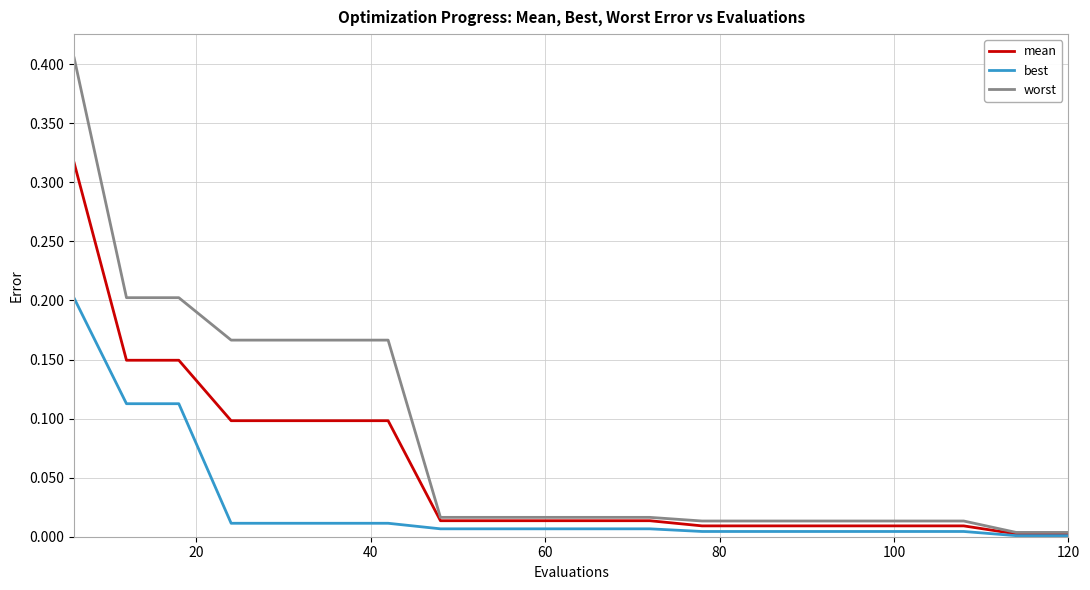

What are all the series names shown in the legend?

mean, best, worst